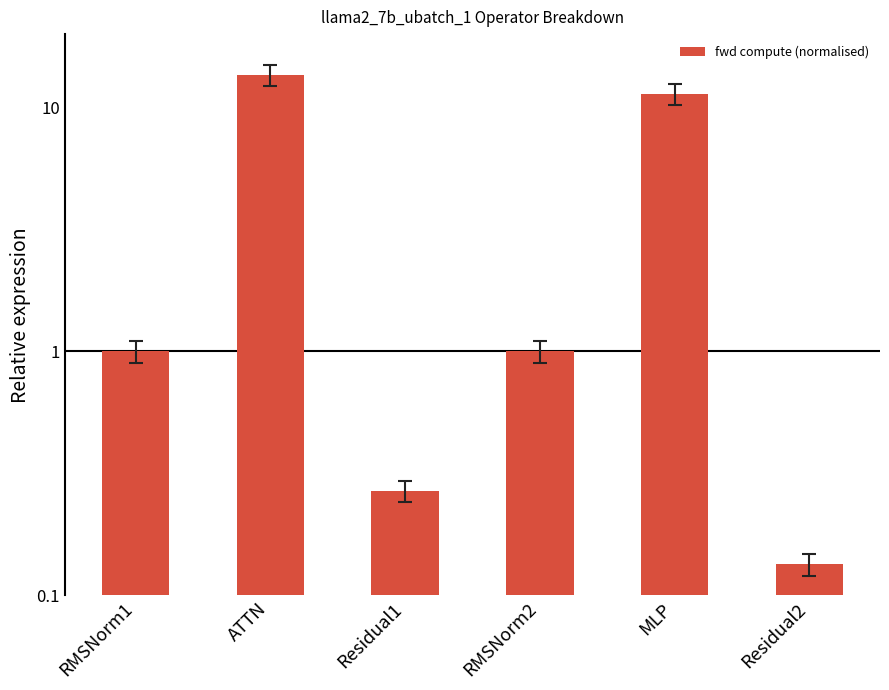

What position from the right is Residual2?

1